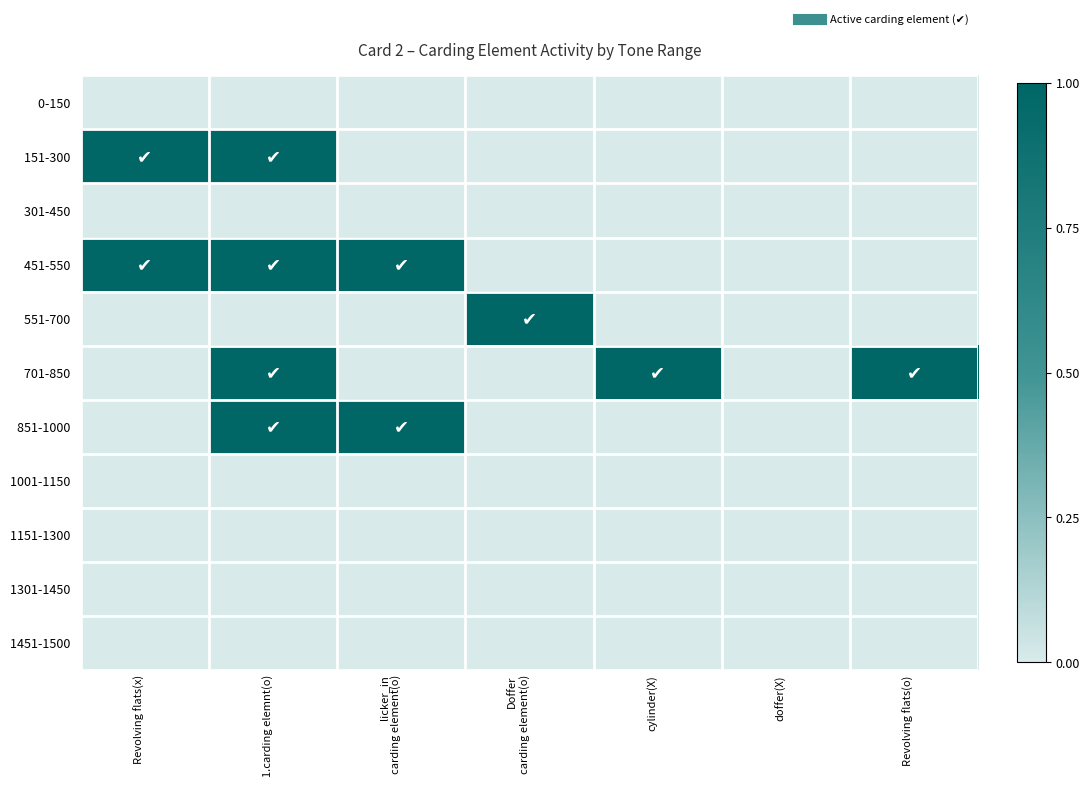

Which series has the largest total across all categories?

451-550